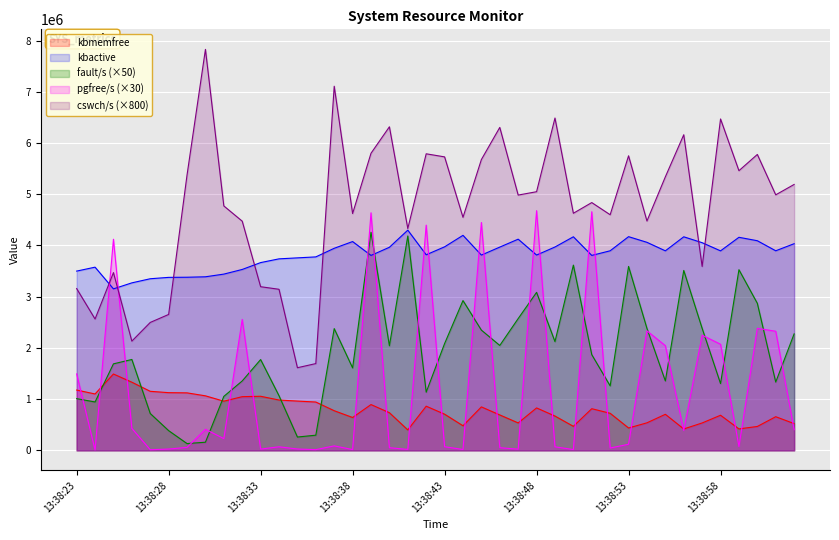

What position from the right is 13:38:28?

35